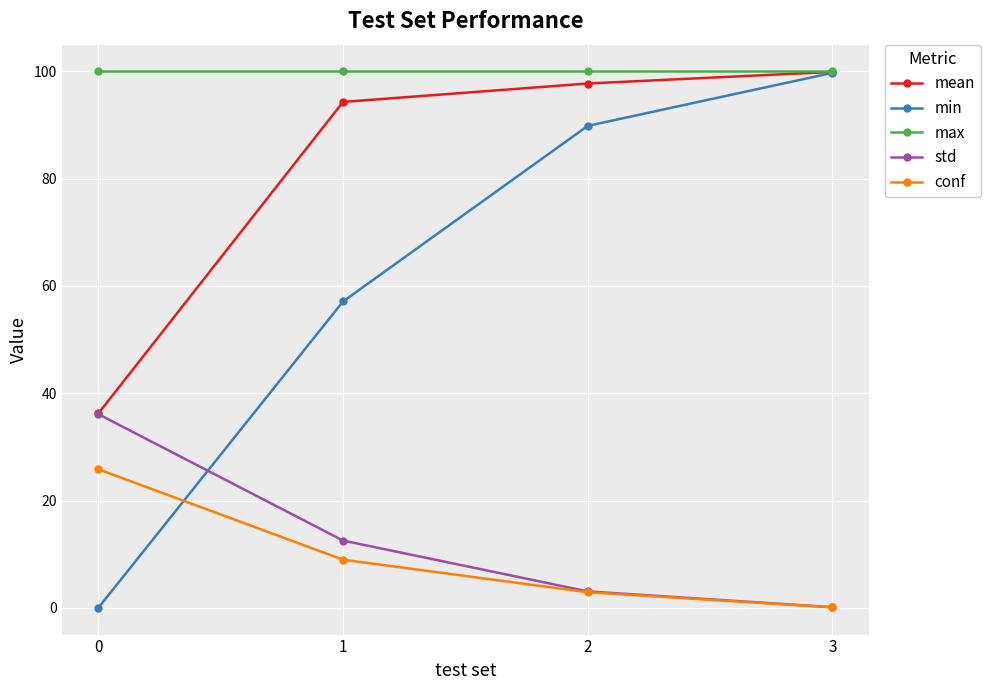

Between which two adjacent categories do min and std first intersect?

0 and 1